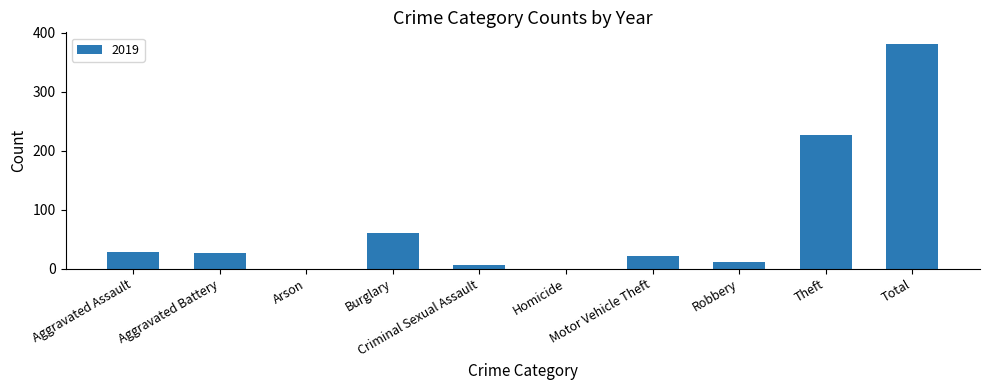

What is the sum of all values?

764